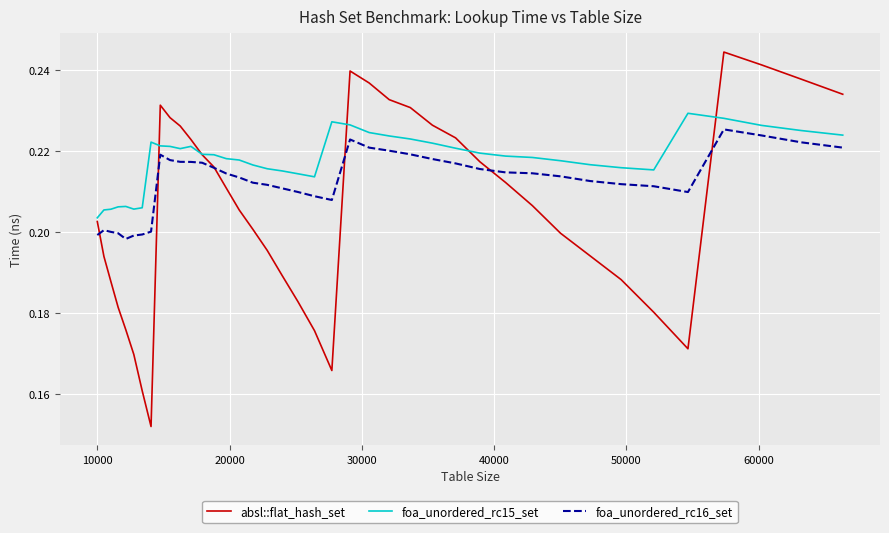

How many distinct data groups are displayed?

3